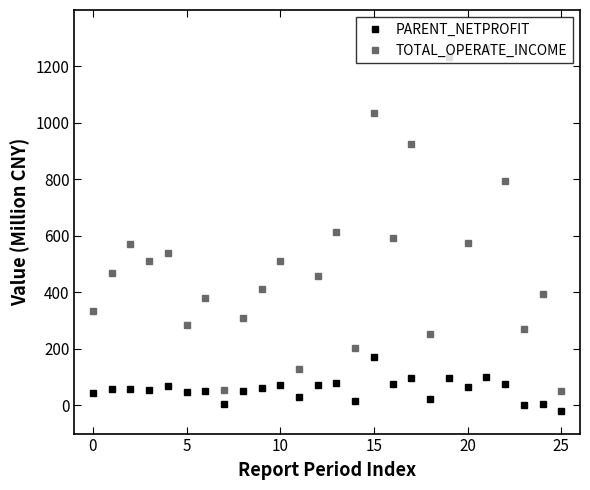

How many lines are shown in the chart?

2